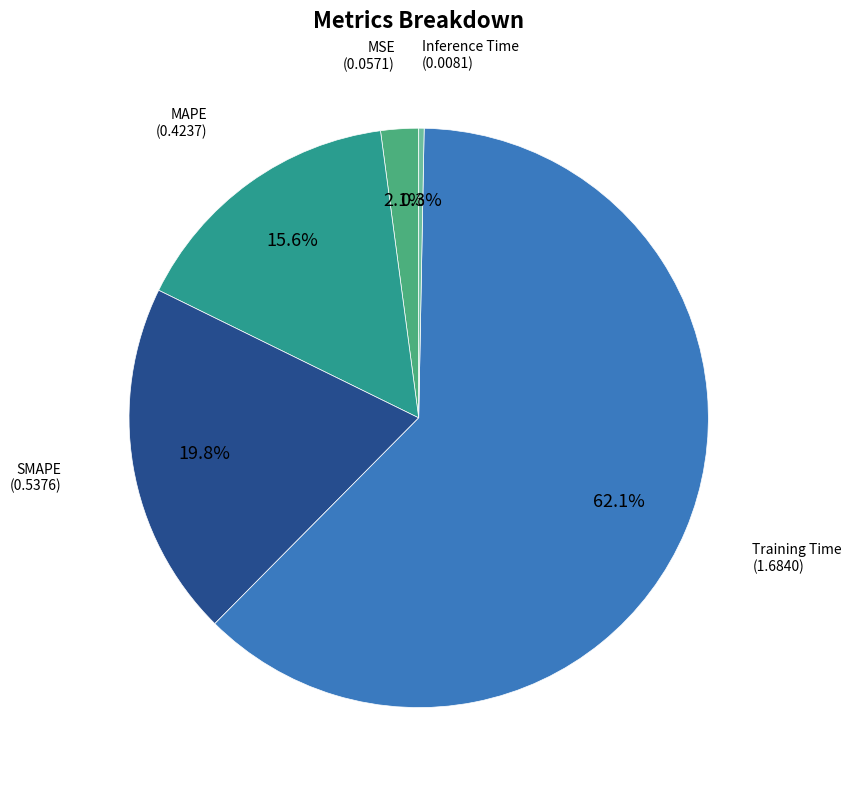

Is there any slice that represents more than half of the pie?

Yes